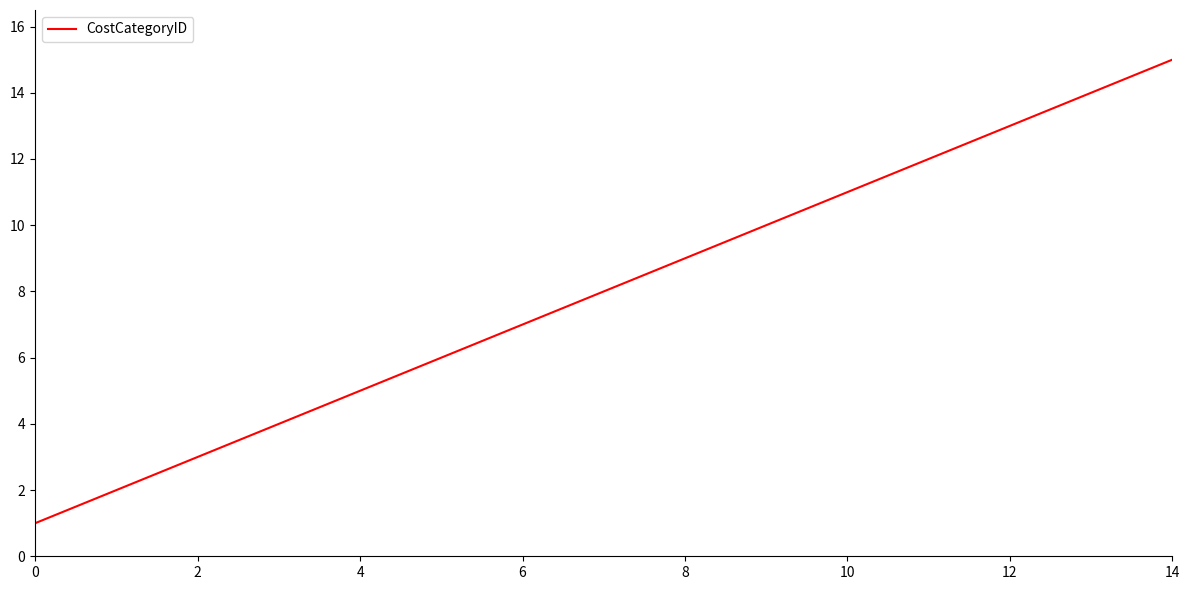

What is the greatest value displayed?

15